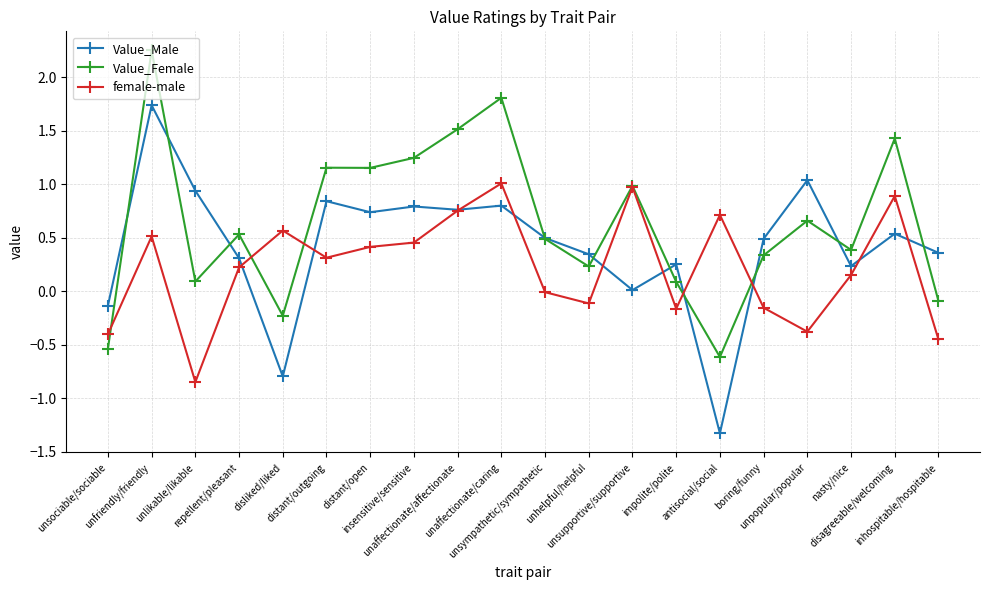

How many data points does each series have?

20